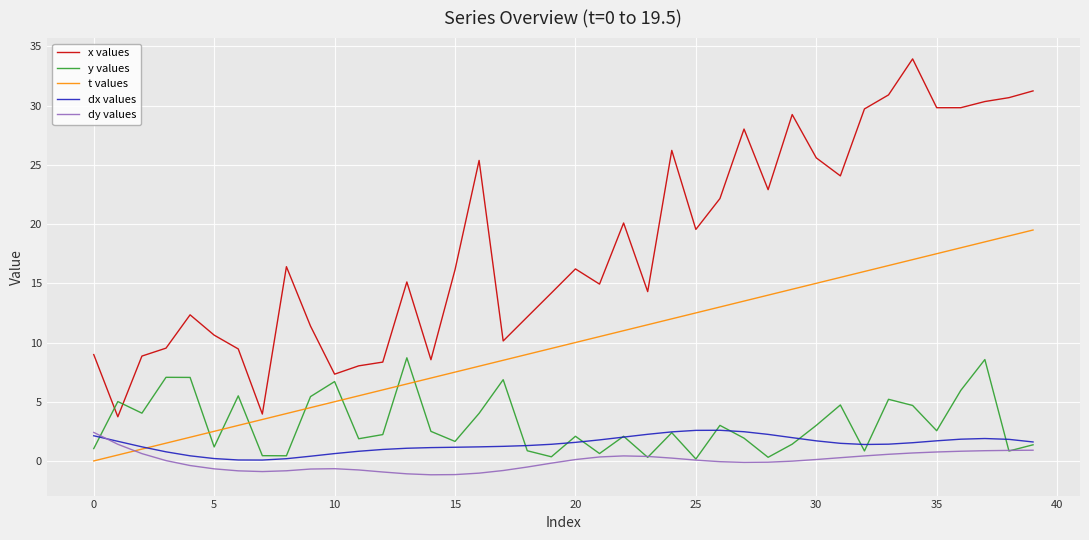

What is the maximum value shown in the chart?

34.0